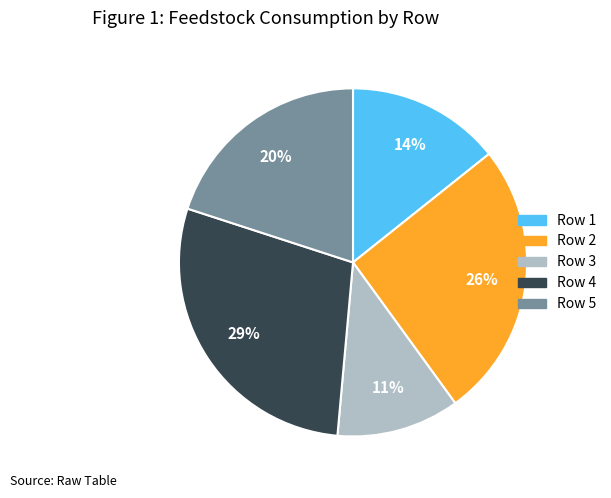

Count the number of slices in the pie.

5